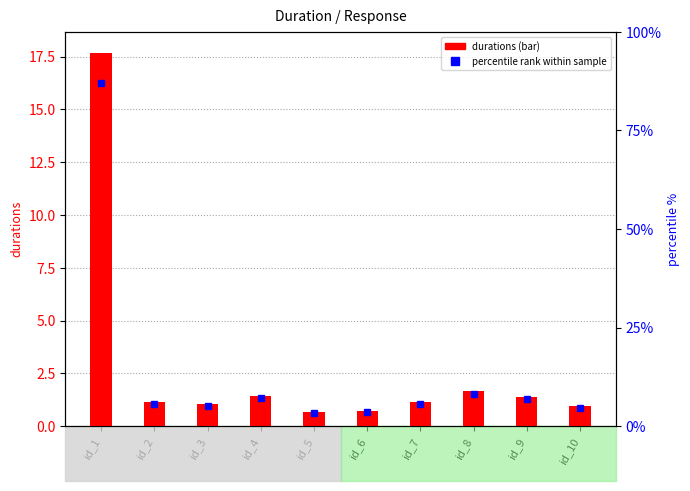

List the labels in order of value, smallest first.

id_5, id_6, id_10, id_3, id_2, id_7, id_9, id_4, id_8, id_1